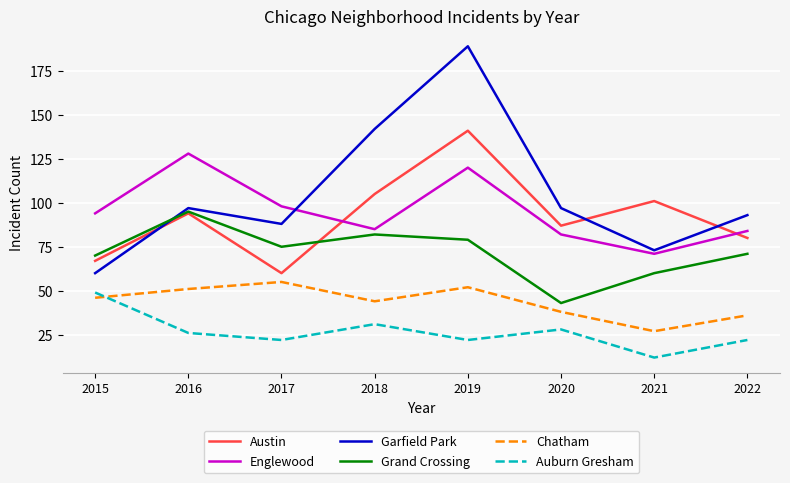

At how many categories does at least one series exceed 15?

8